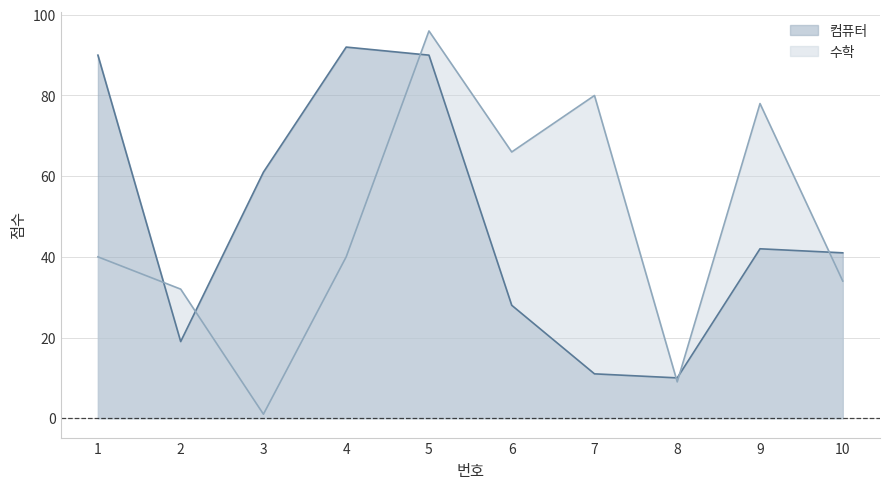

Between 7 and 8, which series saw the biggest shift?

수학